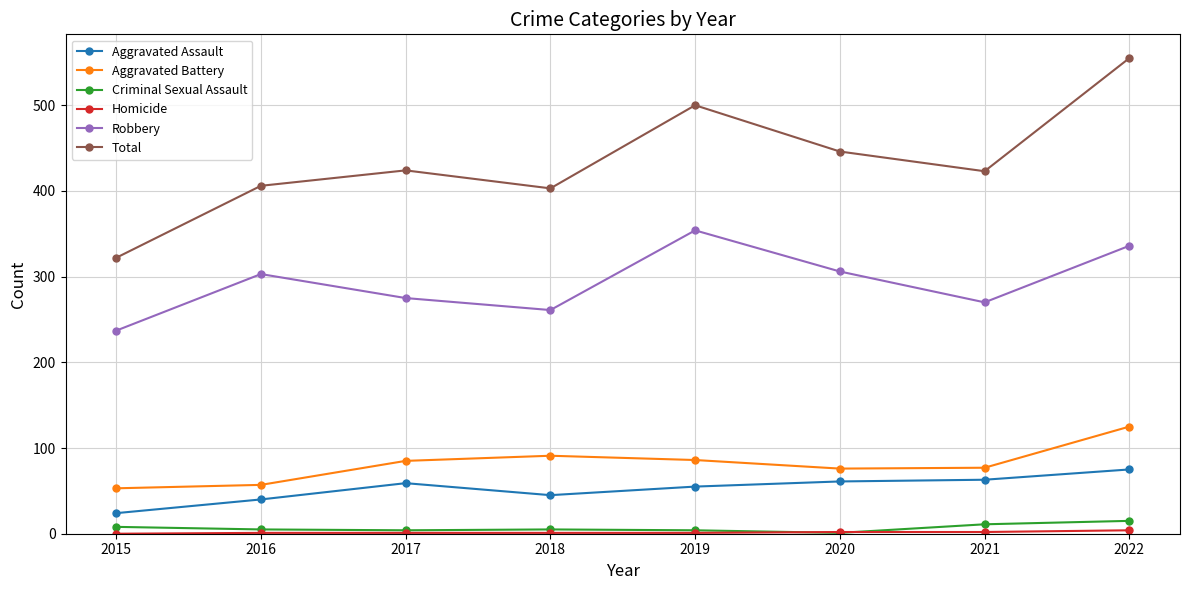

What is the difference between the maximum and minimum values in the Aggravated Assault series?

51